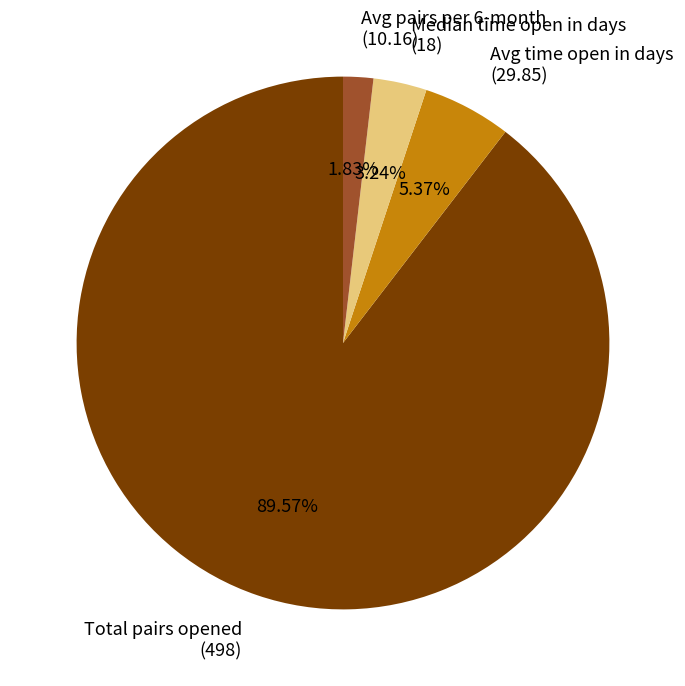

Combined, do Median time open in days (18) and Avg pairs per 6-month (10.16) account for over 50%?

No